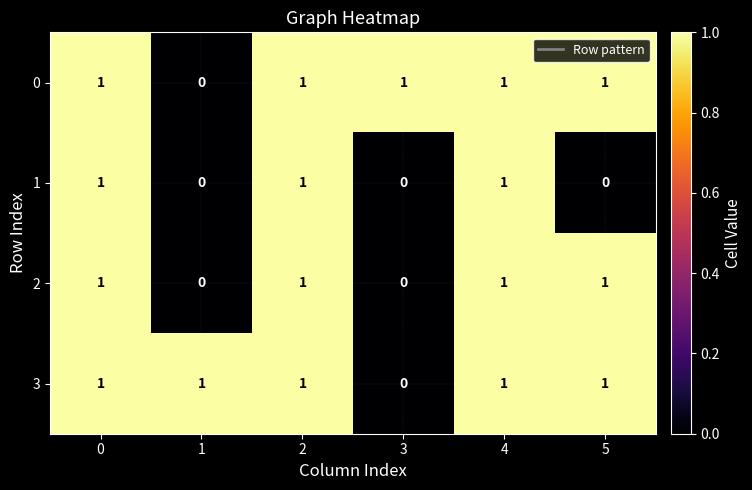

Reading left to right, transcribe all the data shown in this chart.

0: 0=1	1=0	2=1	3=1	4=1	5=1
1: 0=1	1=0	2=1	3=0	4=1	5=0
2: 0=1	1=0	2=1	3=0	4=1	5=1
3: 0=1	1=1	2=1	3=0	4=1	5=1